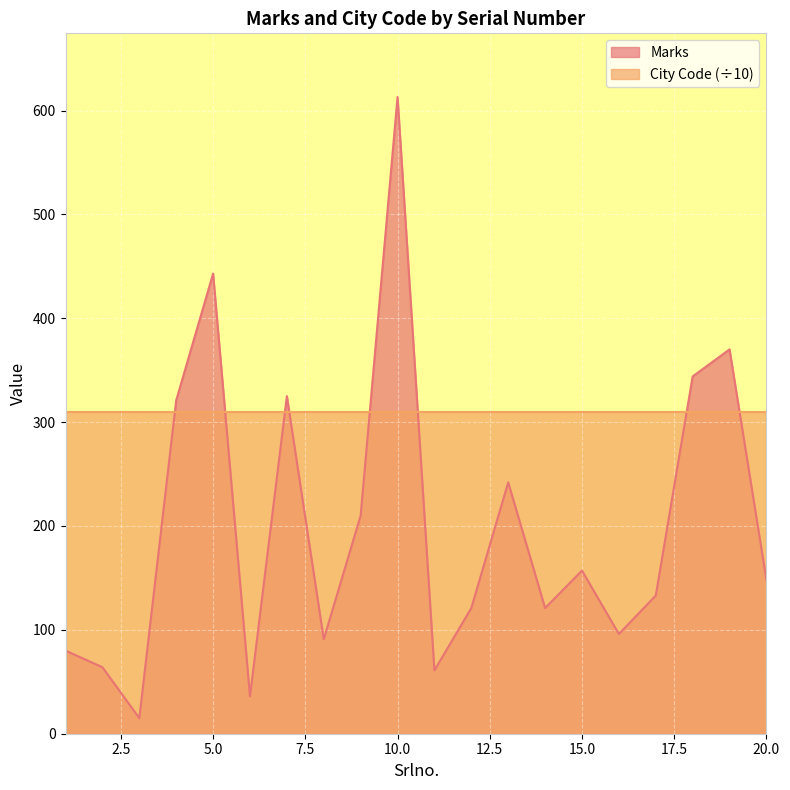

What is the value of the 19th point from the left?

370